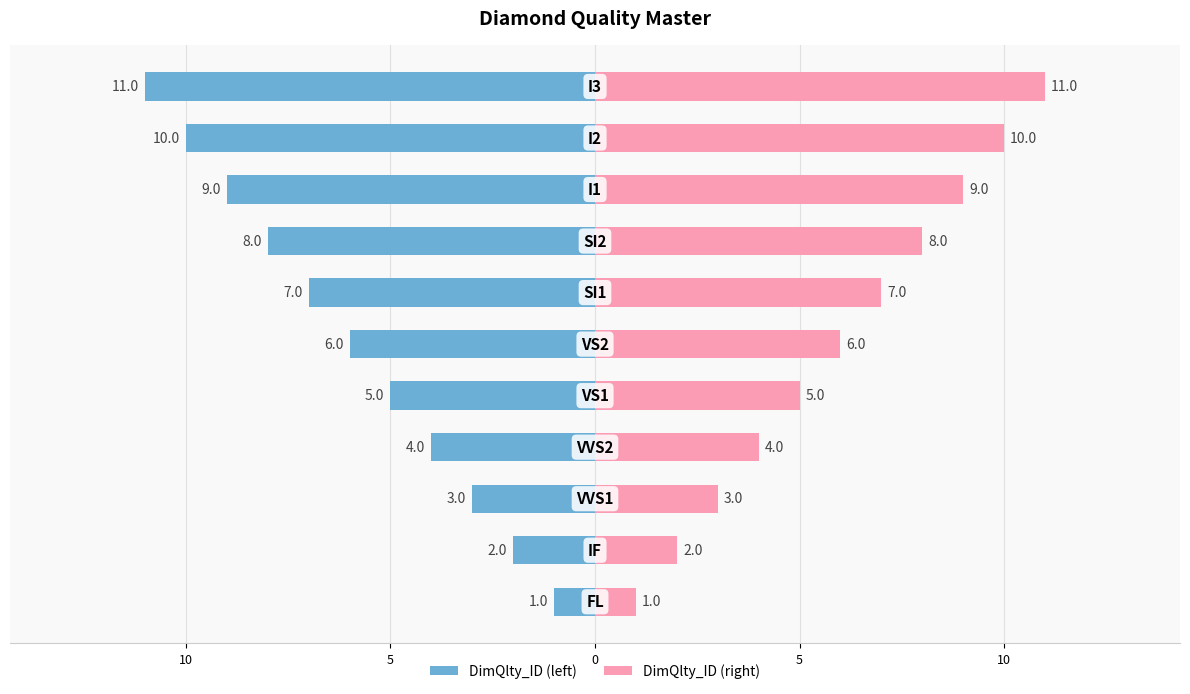

What is the difference between the maximum and minimum values in the DimQlty_ID (right) series?

10